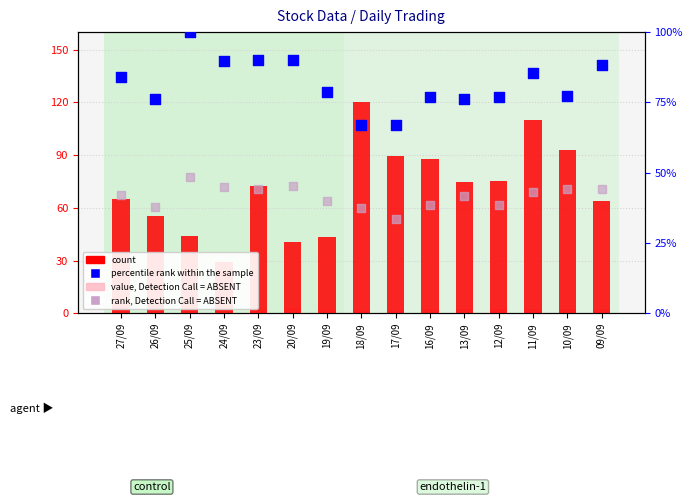

Which series has the widest spread of Y values?

count